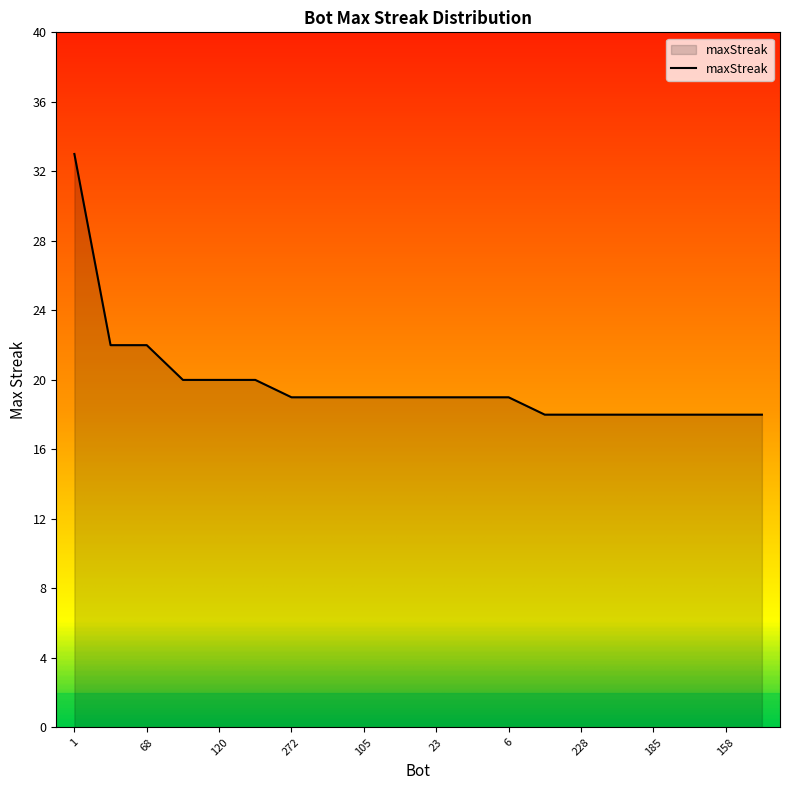

What is the difference between the maximum and minimum values?

15